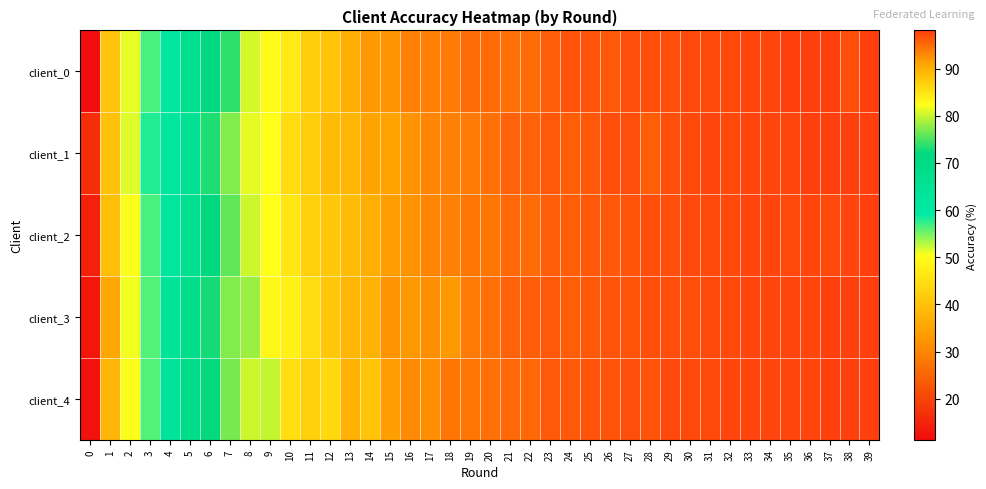

Which series has the largest range (max minus min)?

client_0